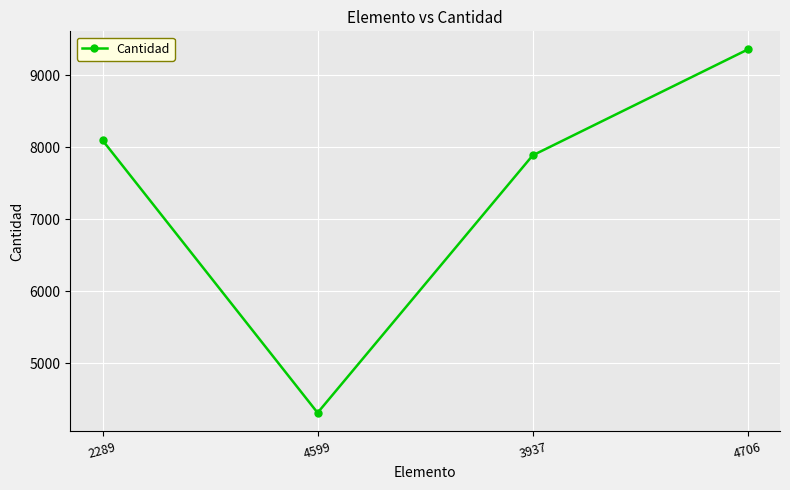

True or false: there are more than 2 points higher than both neighbors.

False